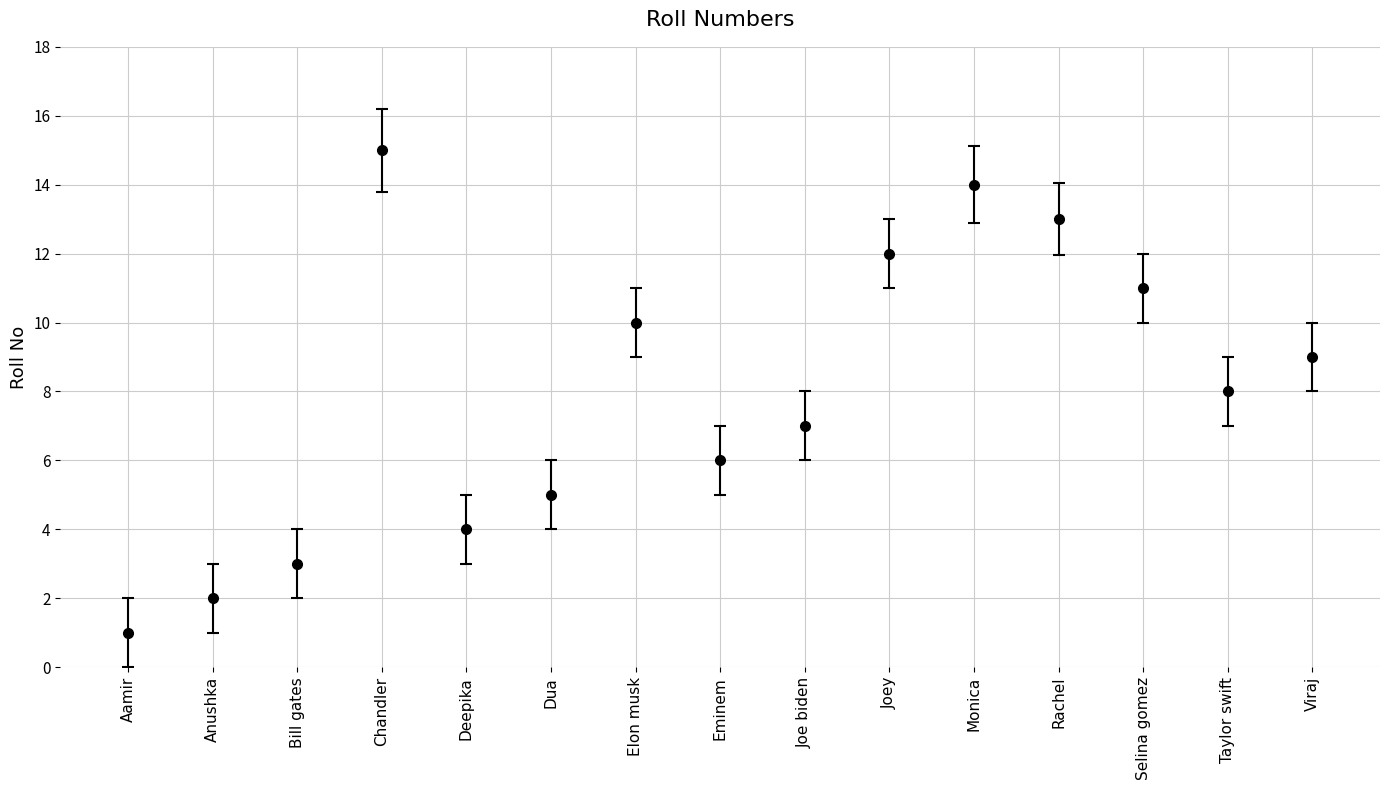

How many distinct data groups are displayed?

1